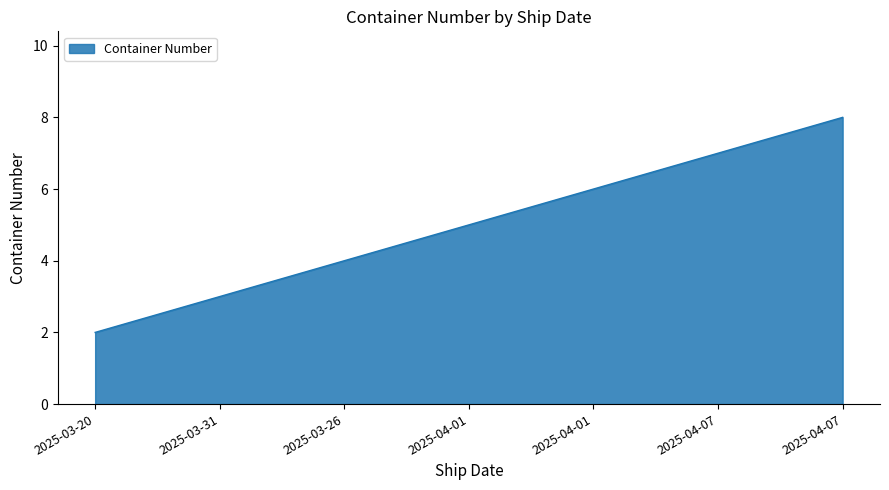

Which label corresponds to the smallest value in the chart?

2025-03-20